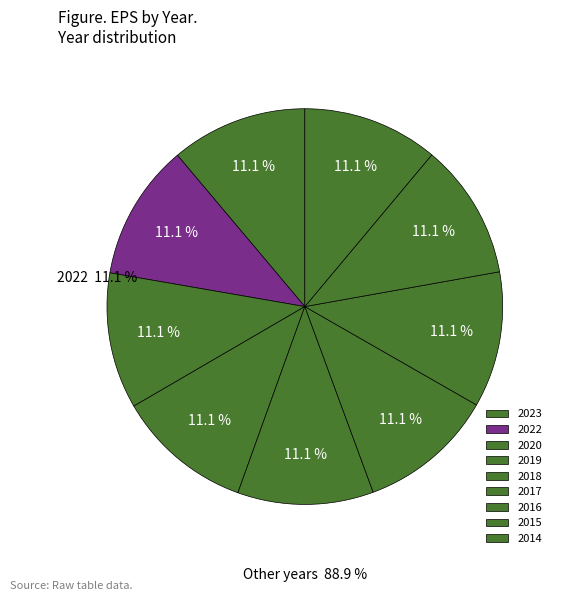

Between 2019 and 2023, which is larger?

2023